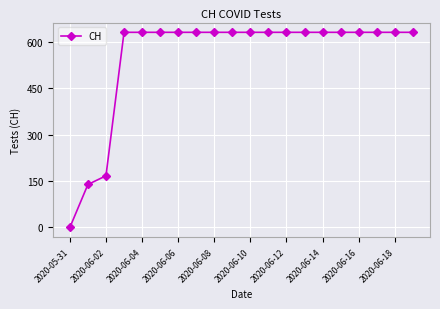

How many values are below 631?

3